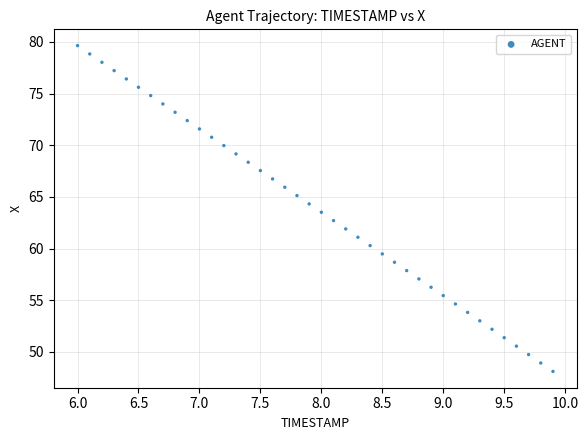

What is the range of X values (max minus min)?

3.9